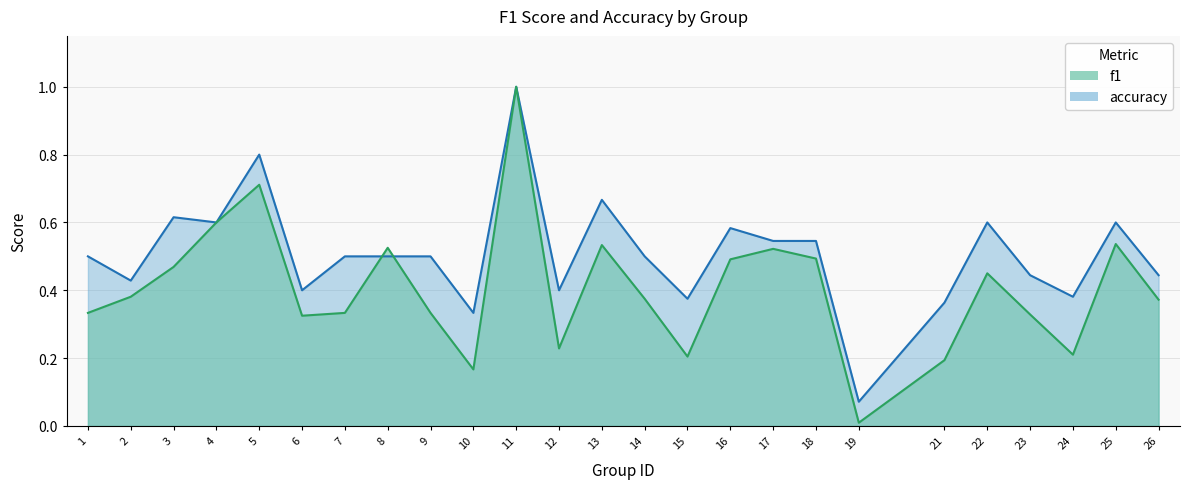

How many interior local valleys does the f1 series have?

6